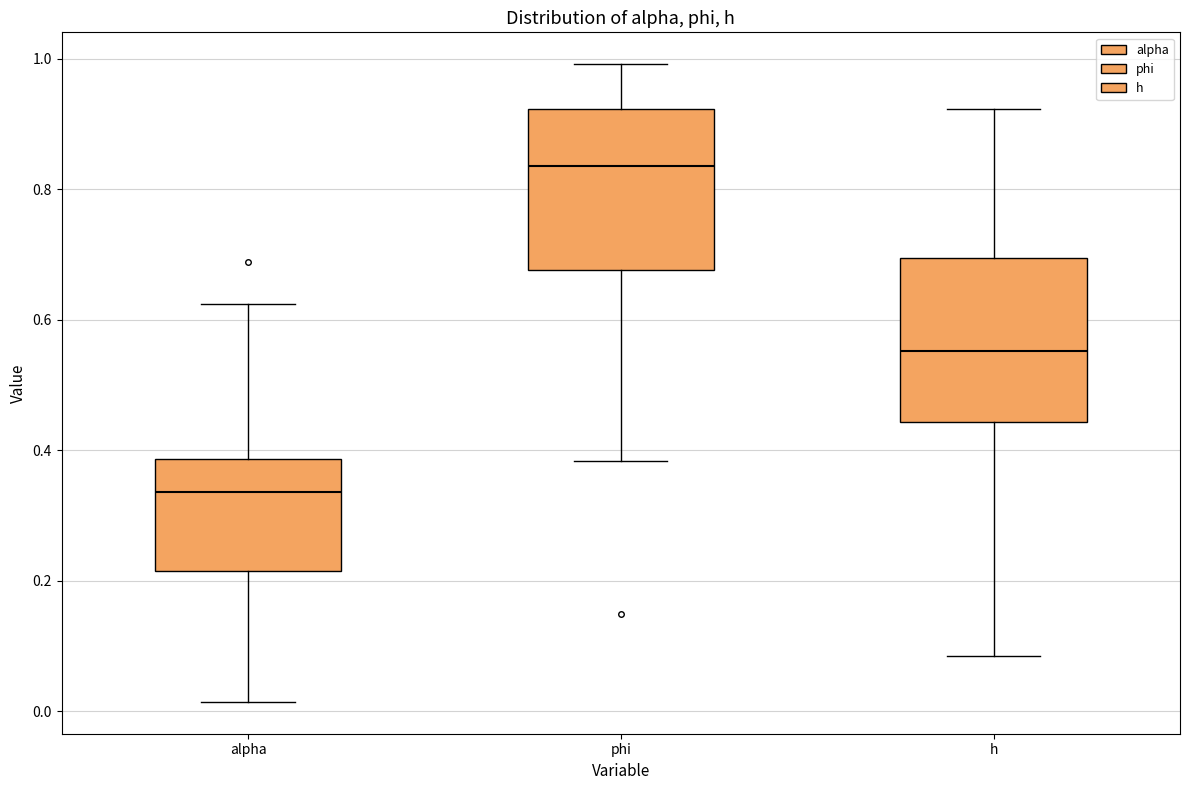

Which box has the lowest median line?

alpha